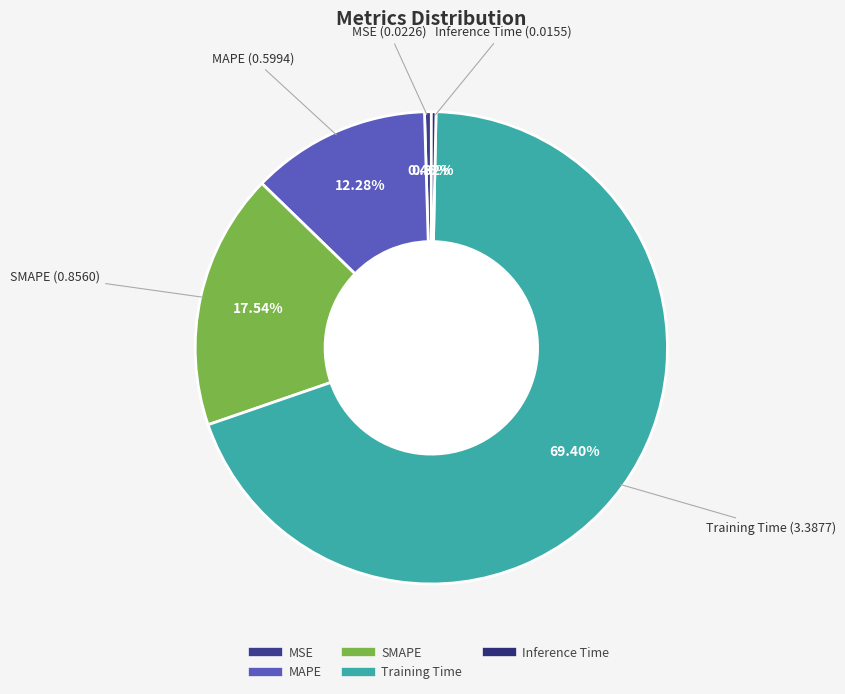

How many slices are in this pie chart?

5